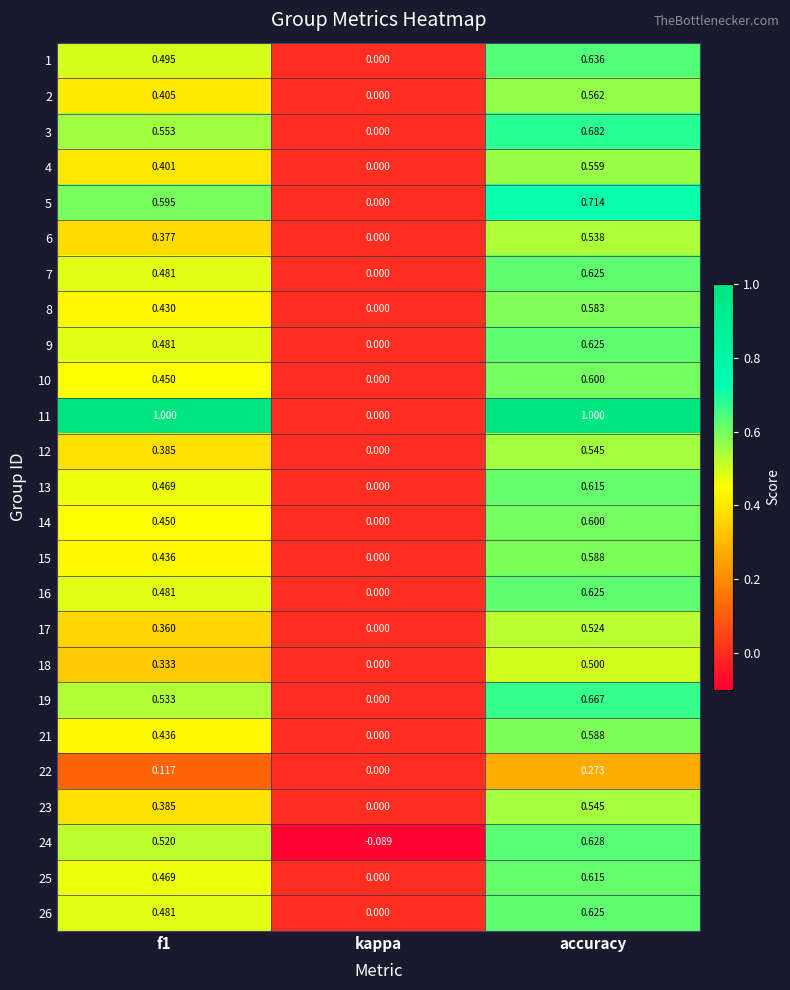

At which label does 10 reach its peak?

accuracy